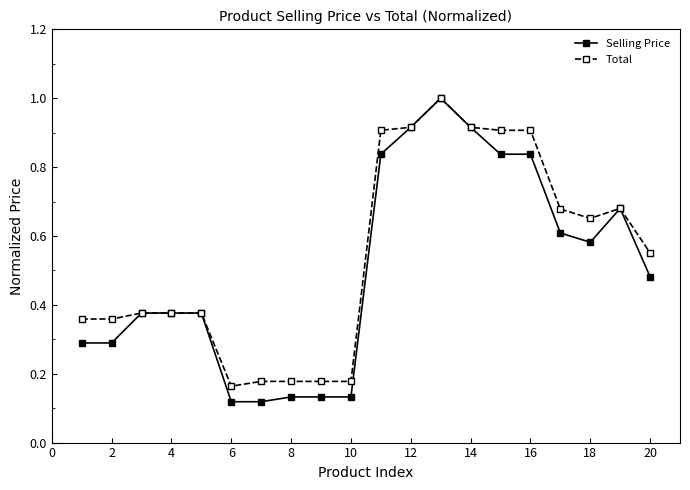

Which series has the widest spread of values?

Selling Price